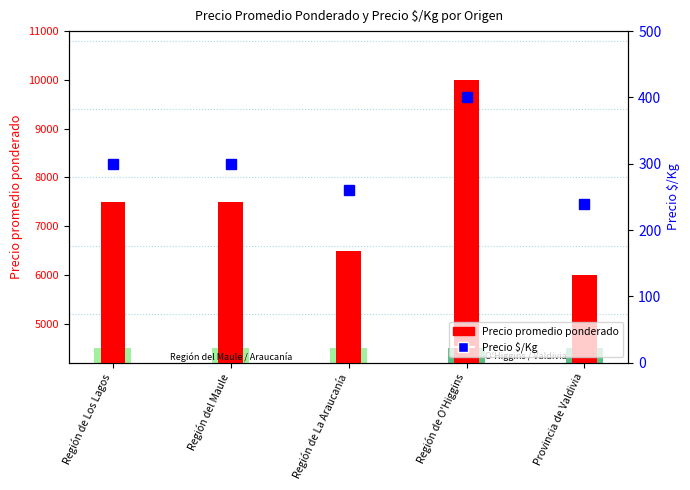

Reading right to left, what are all the values shown in this chart?

Precio promedio ponderado: Provincia de Valdivia=6000	Región de O'Higgins=10000	Región de La Araucanía=6500	Región del Maule=7500	Región de Los Lagos=7500
Precio $/Kg: Provincia de Valdivia=240	Región de O'Higgins=400	Región de La Araucanía=260	Región del Maule=300	Región de Los Lagos=300